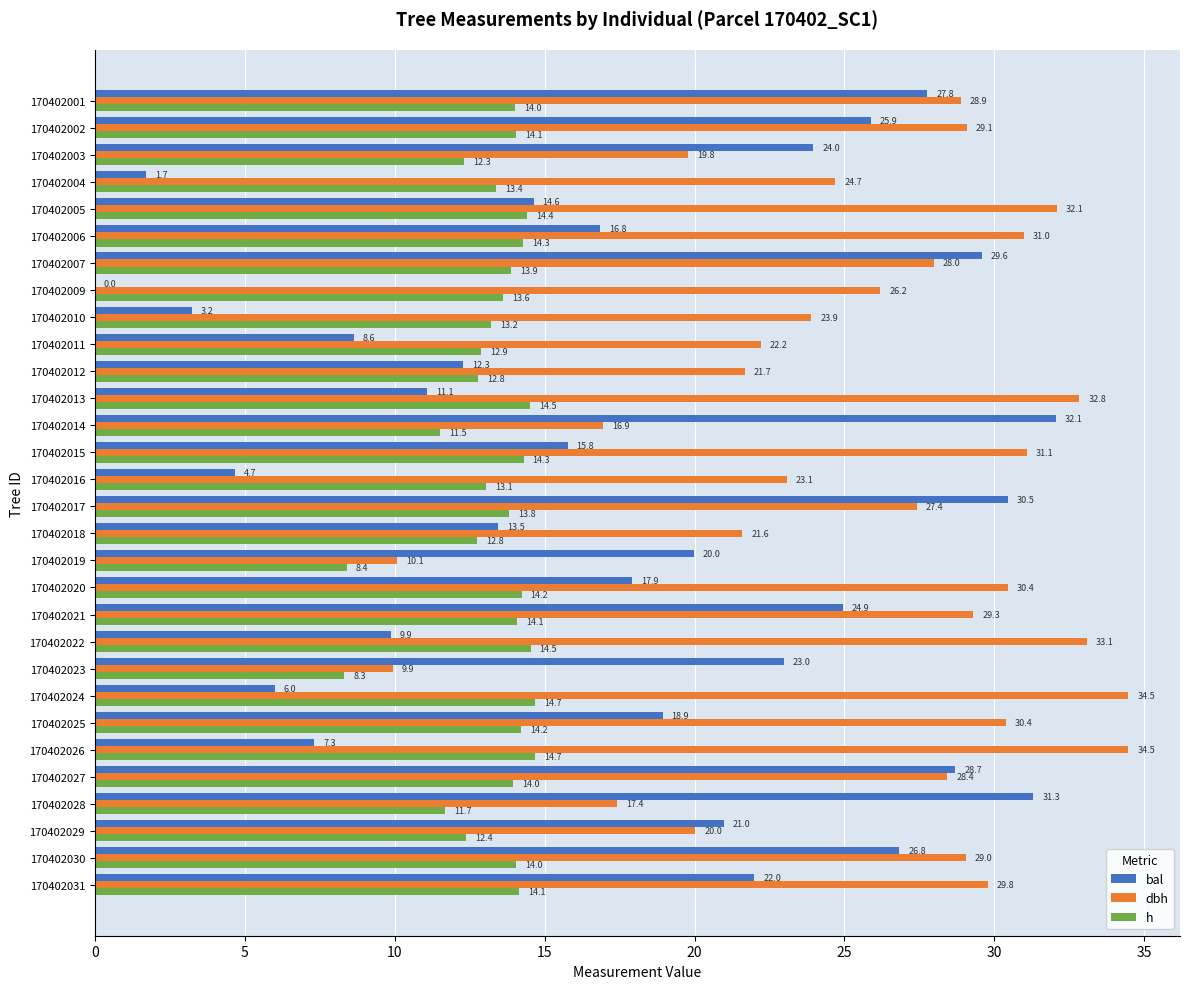

The value of bal at 170402015 is 15.8. True or false?

True